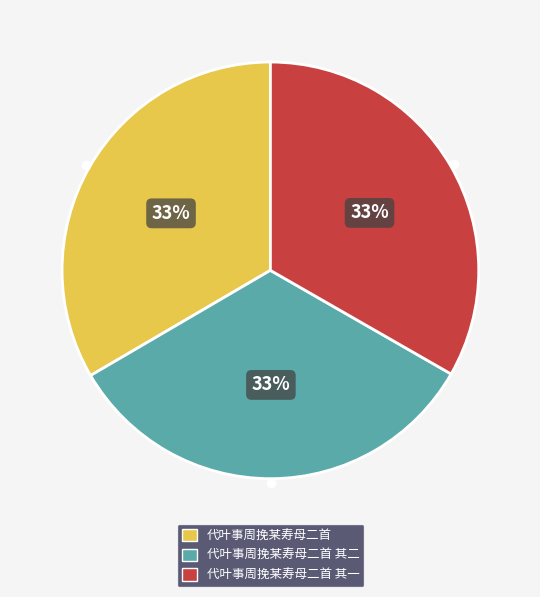

Is the sum of 代叶事周挽某寿母二首 and 代叶事周挽某寿母二首 其二 greater than half?

Yes